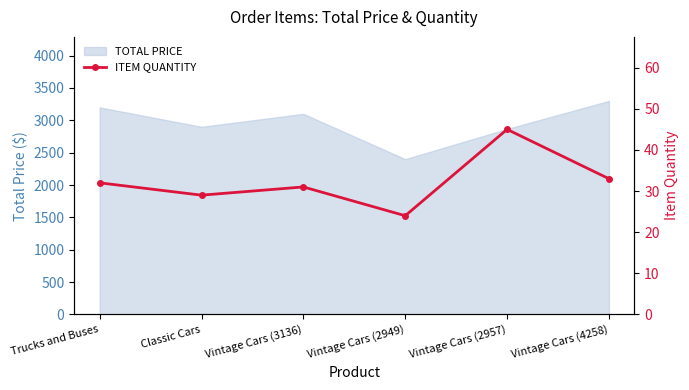

What is the difference between the maximum and second lowest values?

16